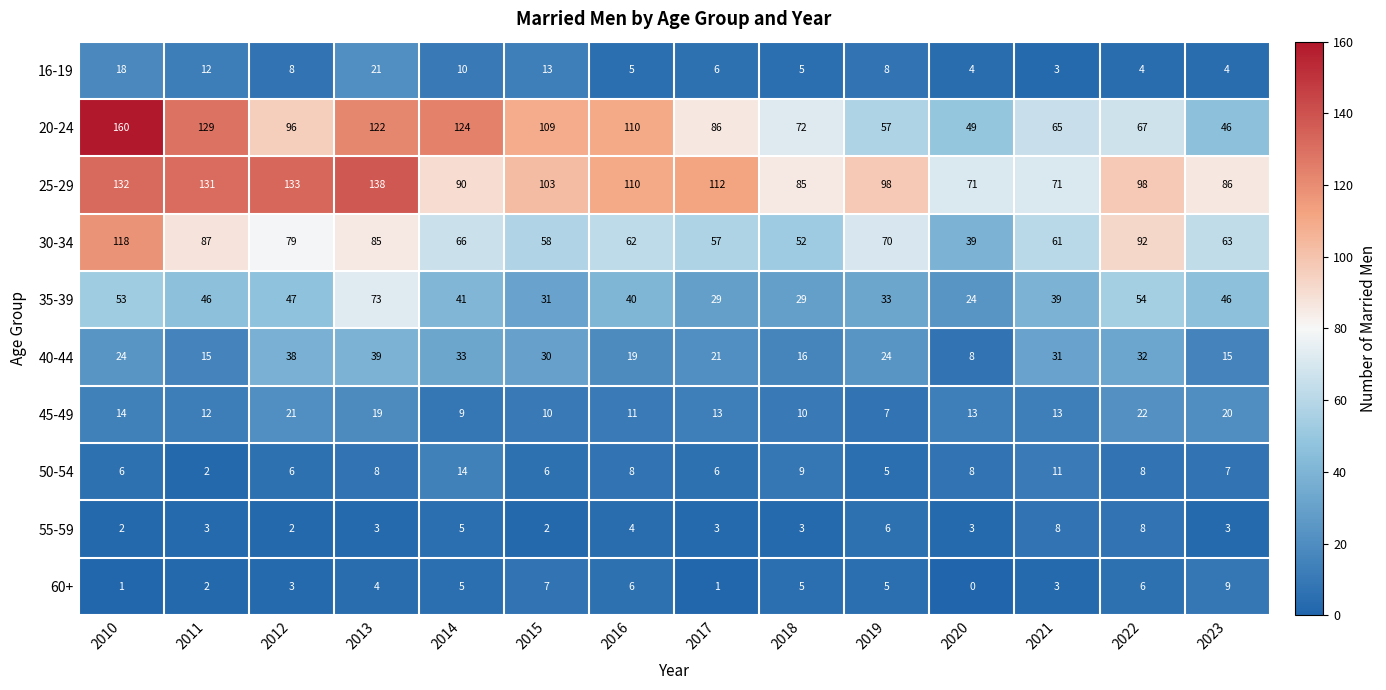

What is the difference between the second highest and second lowest values in the 25-29 series?

62